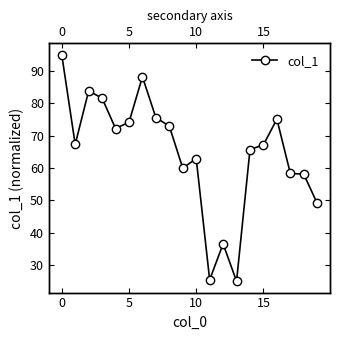

Is this an area chart (filled region under the line)?

No